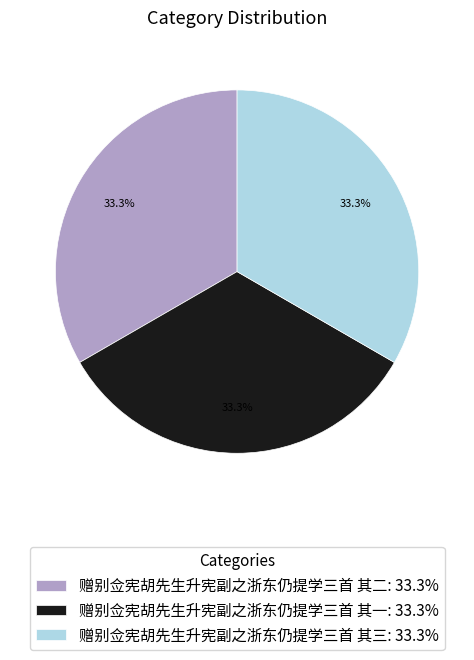

Is 赠别佥宪胡先生升宪副之浙东仍提学三首 其三 the majority of the pie?

No